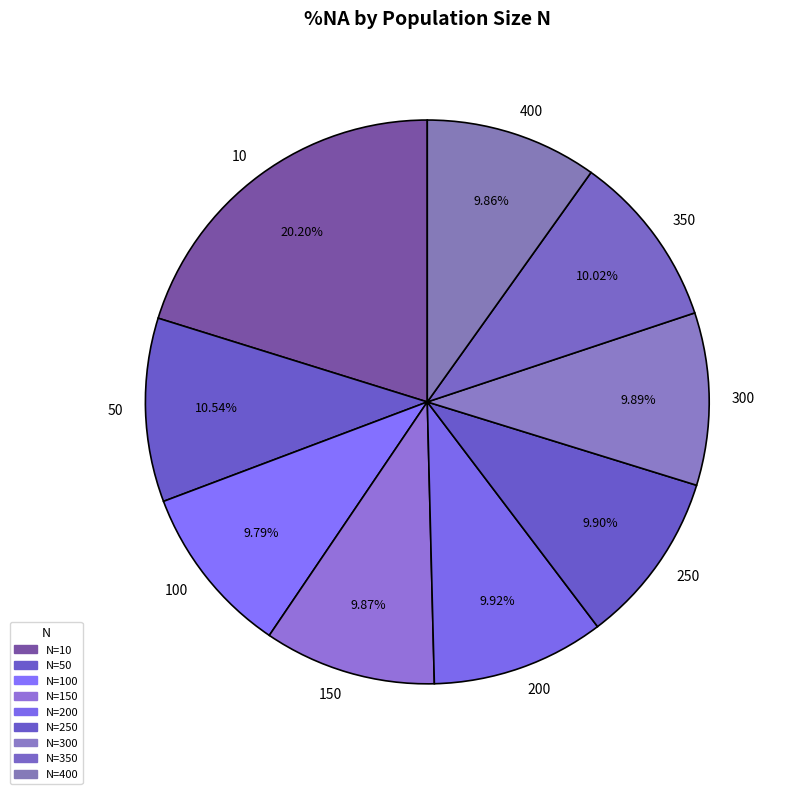

Is 10 the majority of the pie?

No